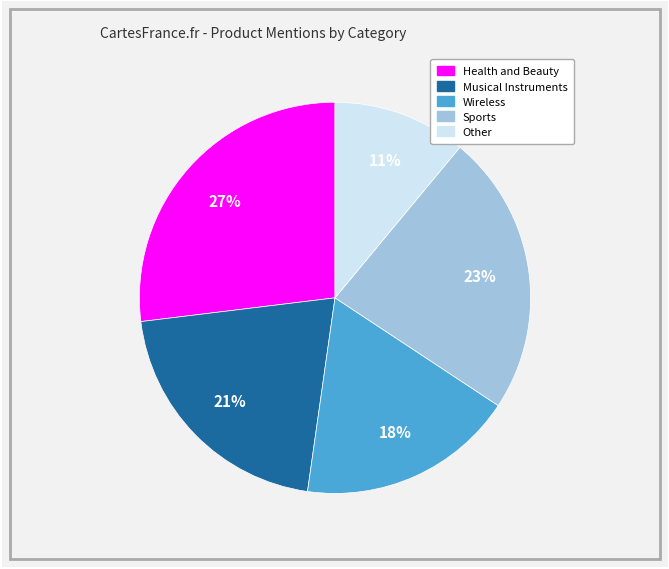

Rank the categories by value from lowest to highest.

Other, Wireless, Musical Instruments, Sports, Health and Beauty